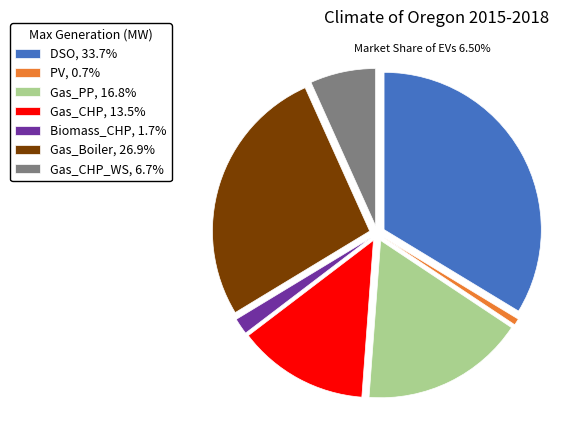

Count the number of slices in the pie.

7